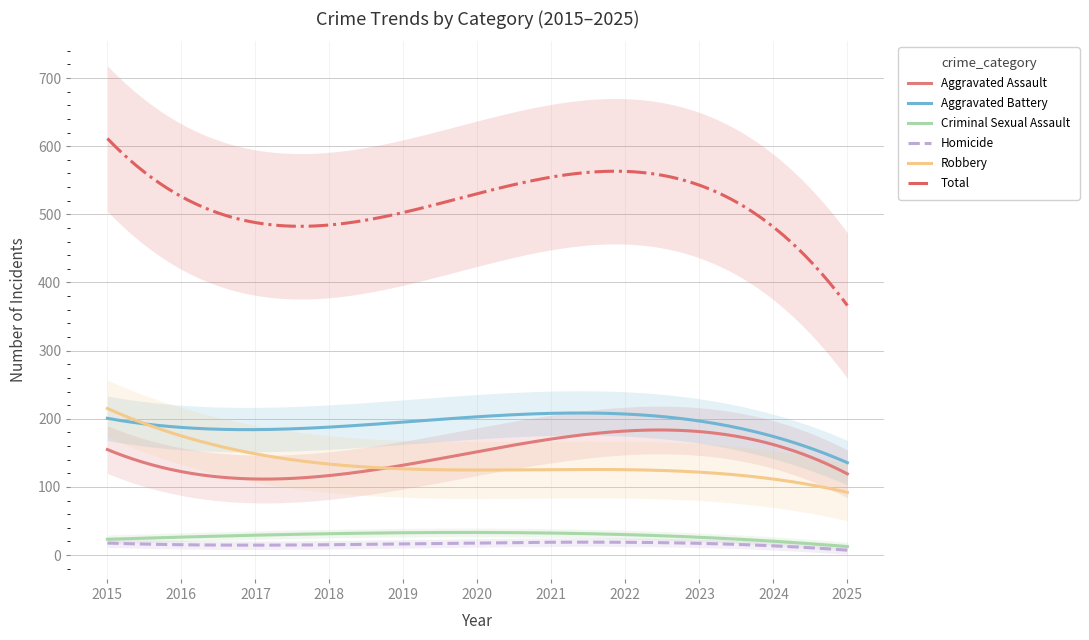

True or false: Aggravated Assault and Total cross at least once.

False